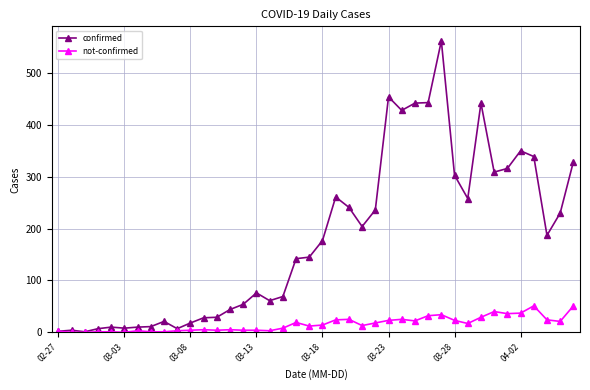

Rank the series by their maximum value, from highest to lowest.

confirmed, not-confirmed